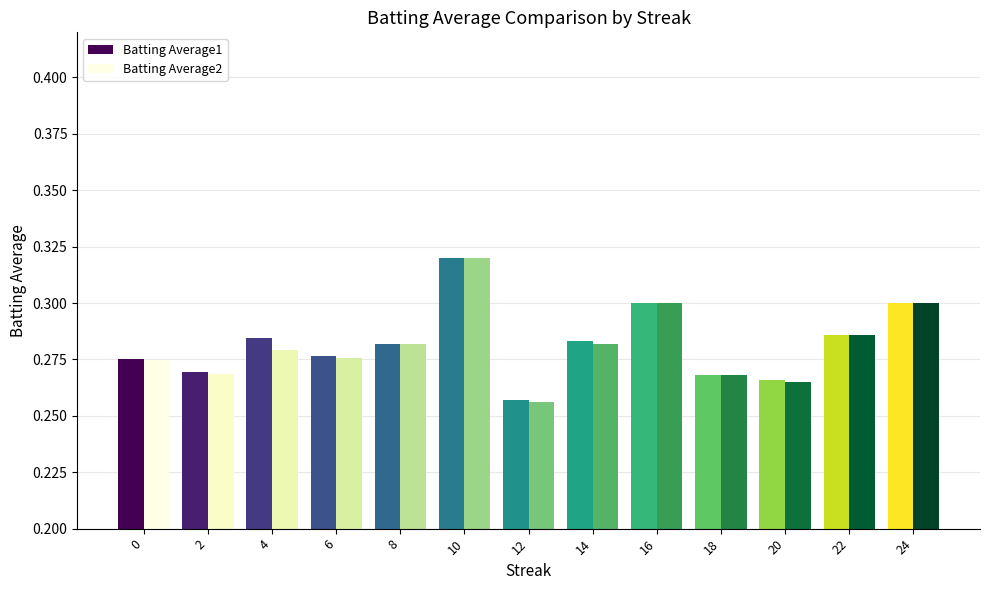

Are the bars grouped side by side (vs. stacked)?

Yes